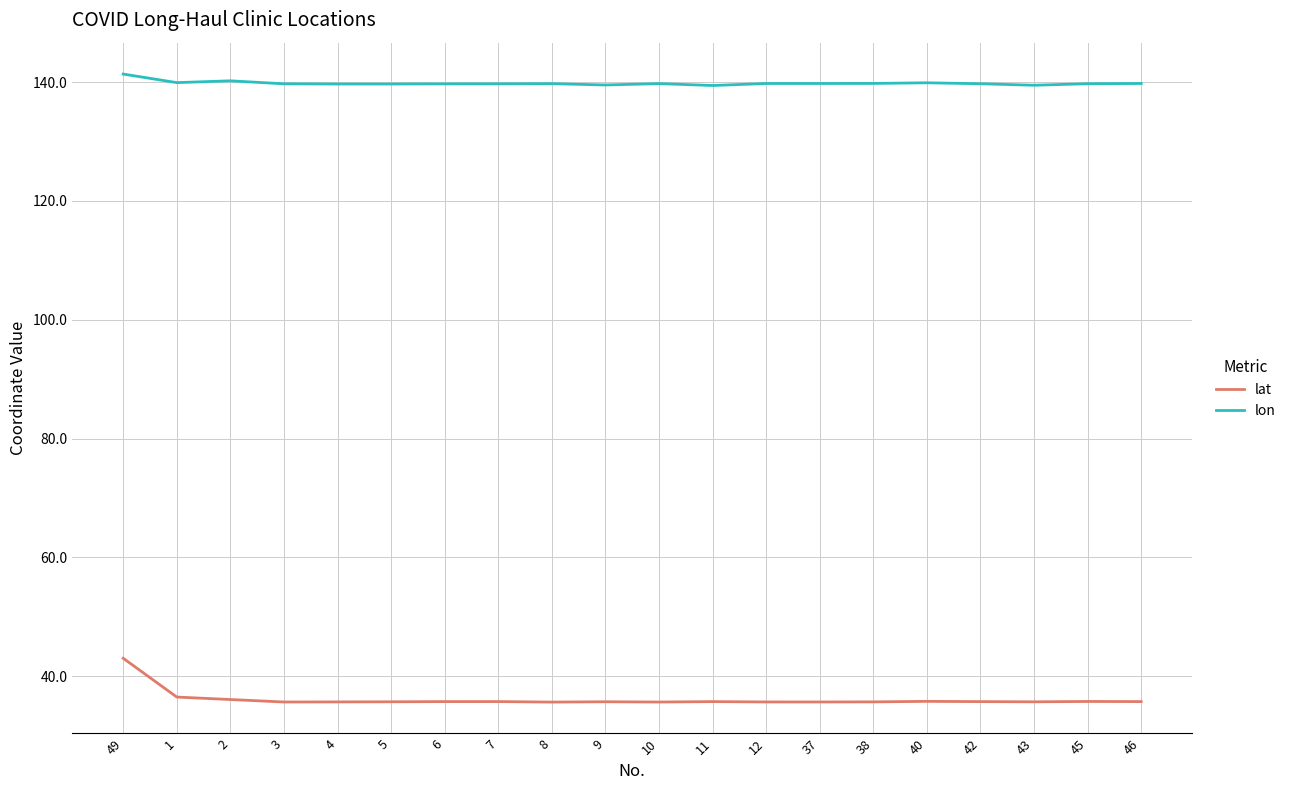

What position from the left is 38?

15